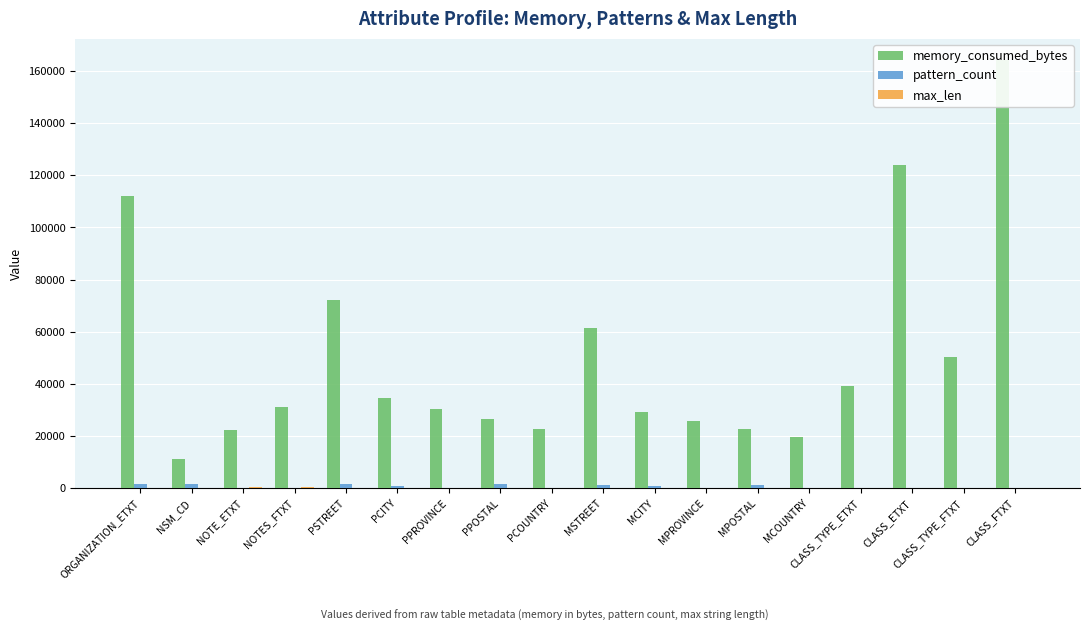

What is the label of the 16th bar from the right?

NOTE_ETXT